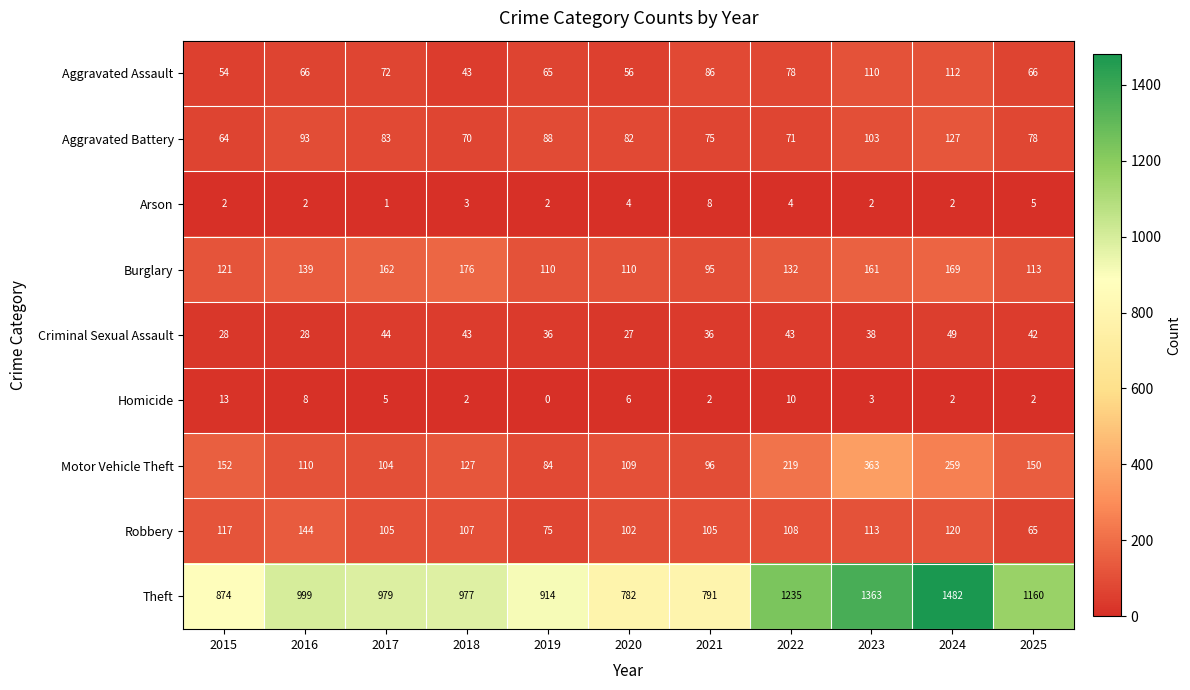

At which category is the sum across all series the highest?

2024